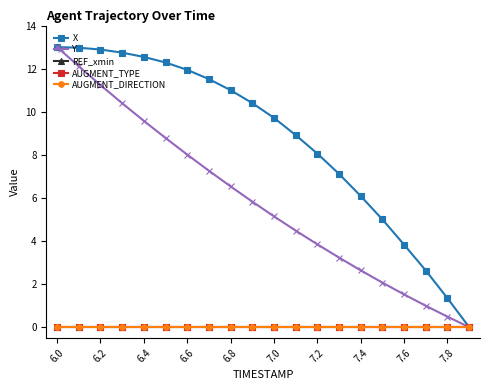

At how many categories does at least one series exceed 0?

19